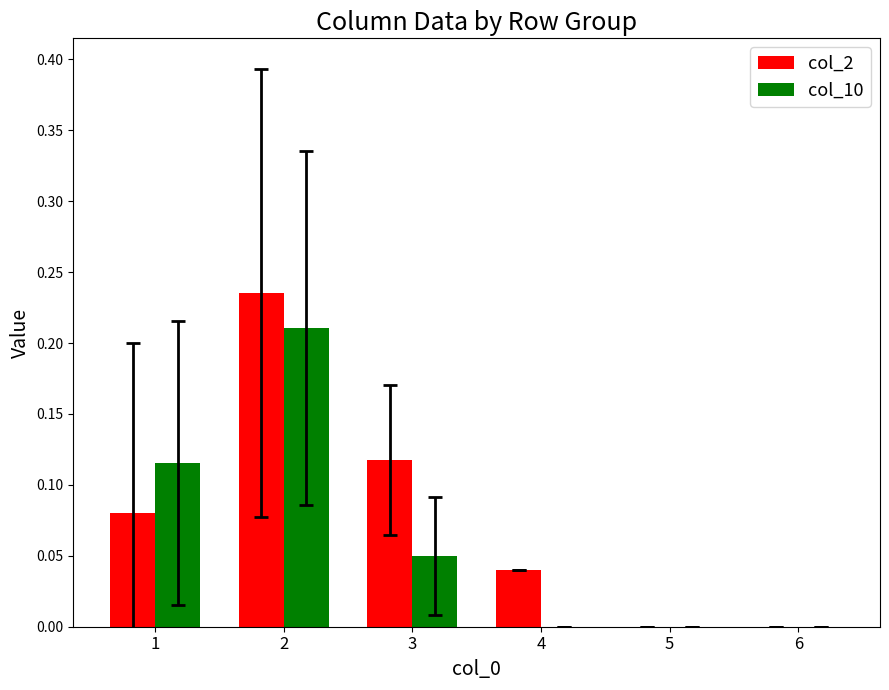

Which series changed the most between 1 and 5?

col_10